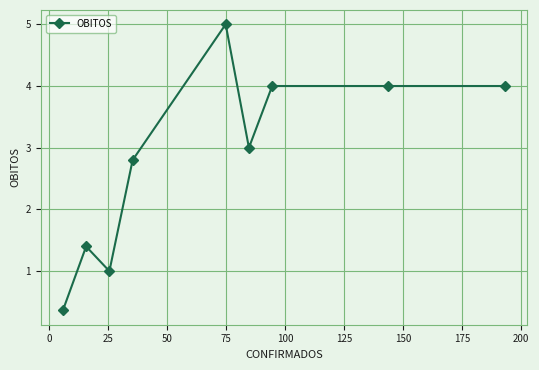

What is the maximum value shown in the chart?

5.0